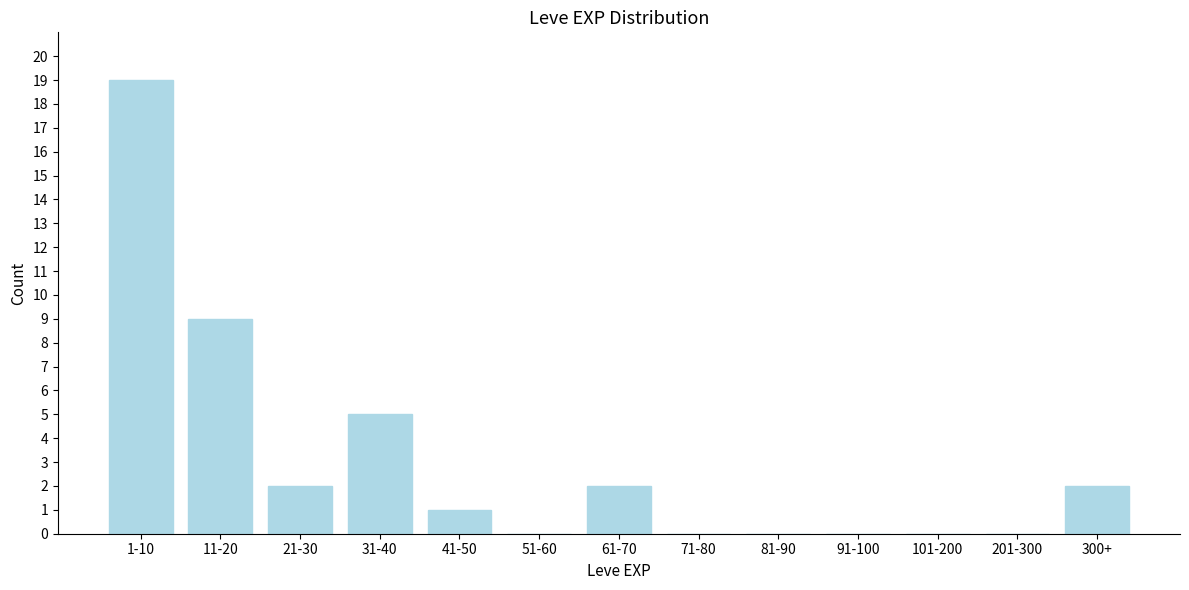

Reading left to right, transcribe all the data shown in this chart.

1-10=19	11-20=9	21-30=2	31-40=5	41-50=1	51-60=0	61-70=2	71-80=0	81-90=0	91-100=0	101-200=0	201-300=0	300+=2